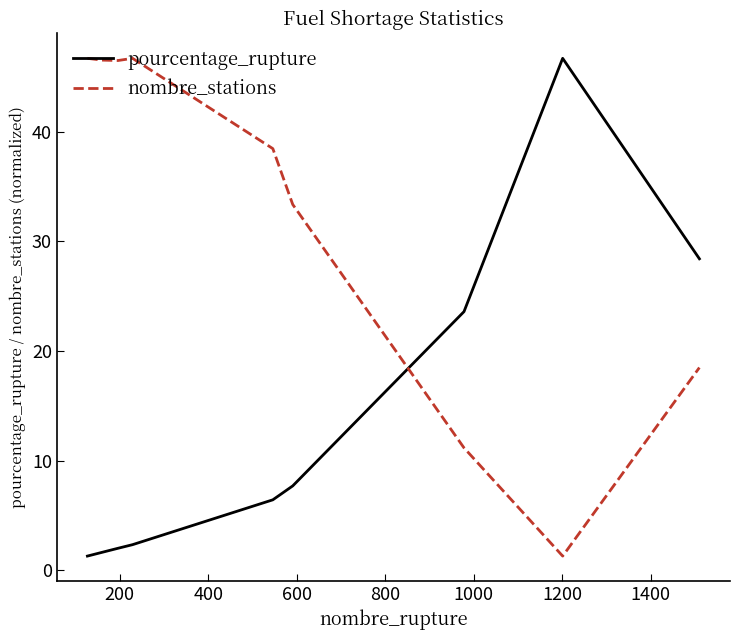

True or false: pourcentage_rupture and nombre_stations cross at least once.

True